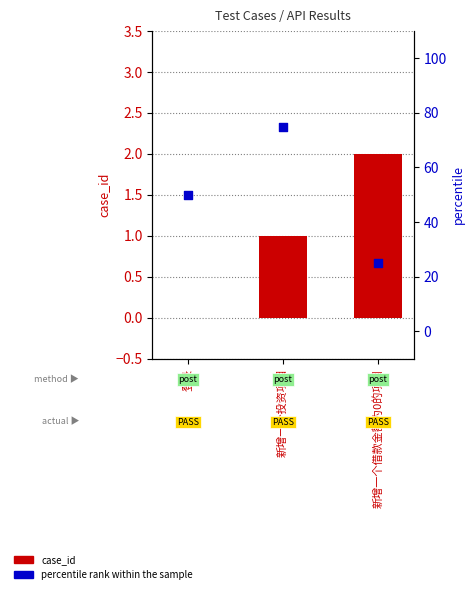

What is the total value across all series at 登录?

50